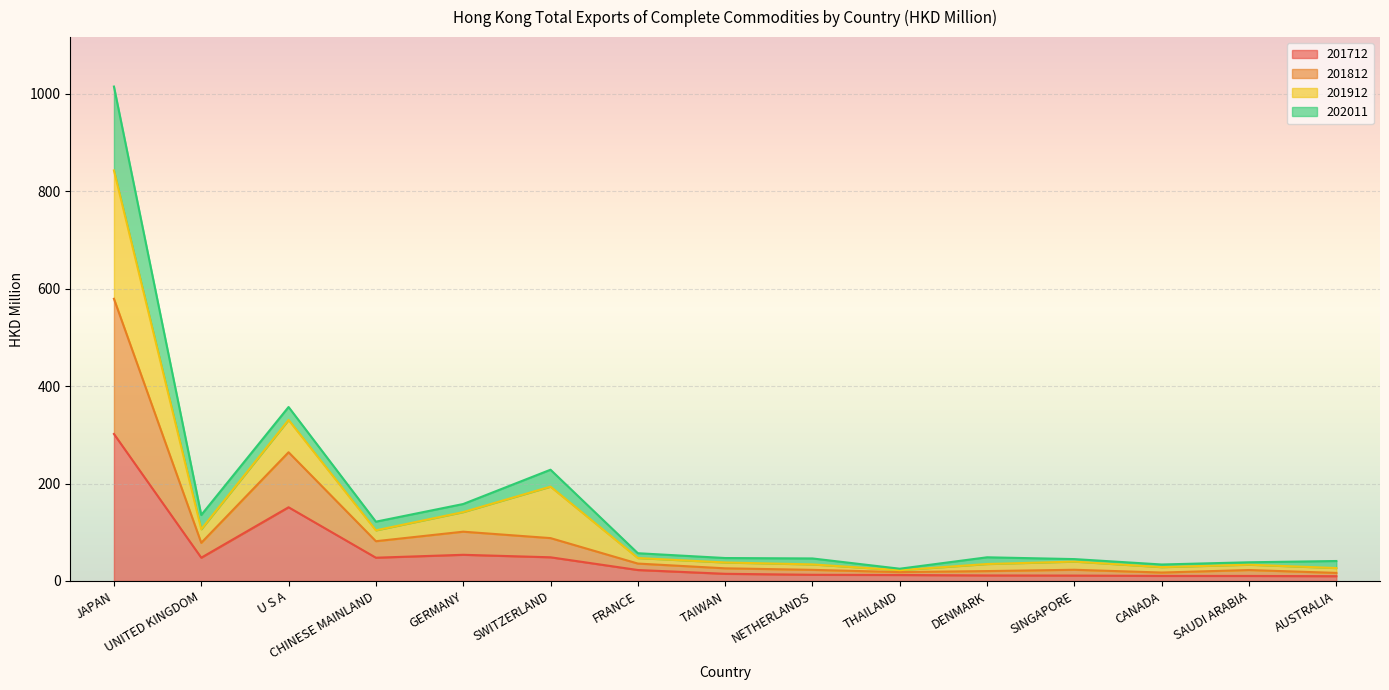

In 201812, how many points are higher than both neighbors (excluding endpoints)?

4